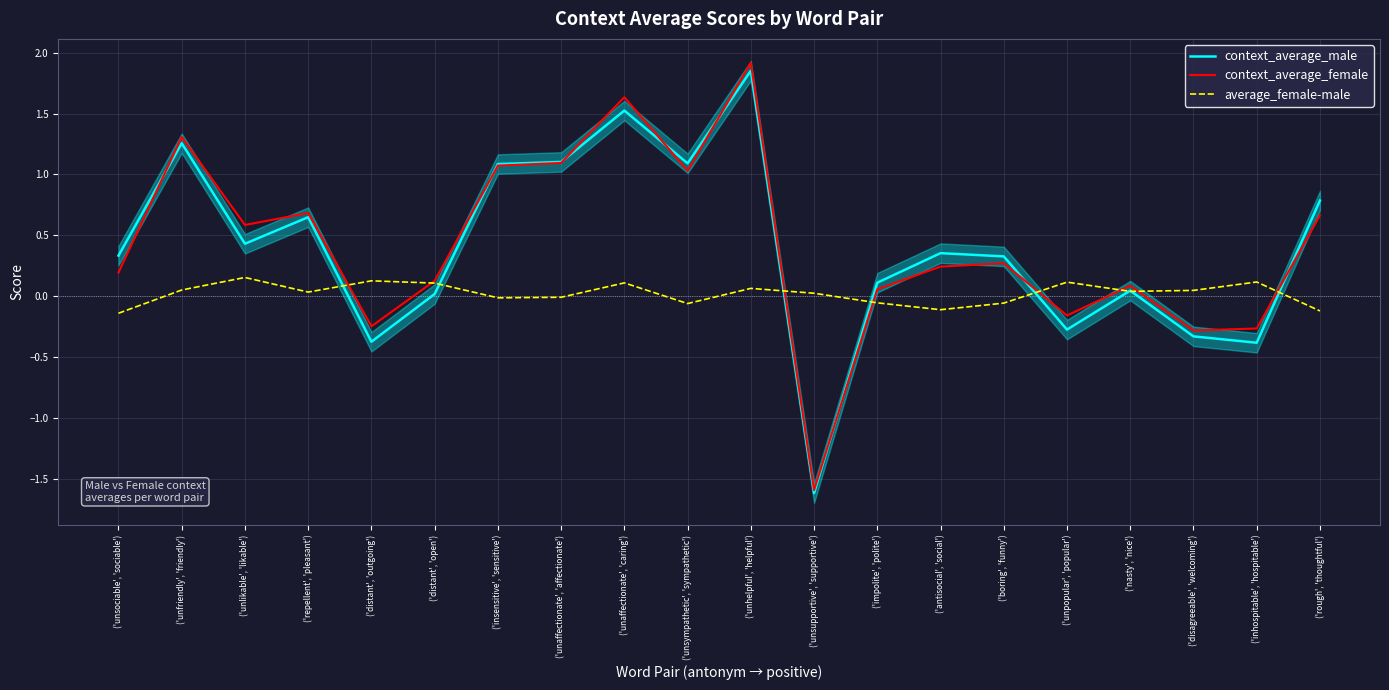

Rank the categories by context_average_female value from highest to lowest.

('unhelpful', 'helpful'), ('unaffectionate', 'caring'), ('unfriendly', 'friendly'), ('unaffectionate', 'affectionate'), ('insensitive', 'sensitive'), ('unsympathetic', 'sympathetic'), ('repellent', 'pleasant'), ('rough', 'thoughtful'), ('unlikable', 'likable'), ('boring', 'funny'), ('antisocial', 'social'), ('unsociable', 'sociable'), ('distant', 'open'), ('nasty', 'nice'), ('impolite', 'polite'), ('unpopular', 'popular'), ('distant', 'outgoing'), ('inhospitable', 'hospitable'), ('disagreeable', 'welcoming'), ('unsupportive', 'supportive')